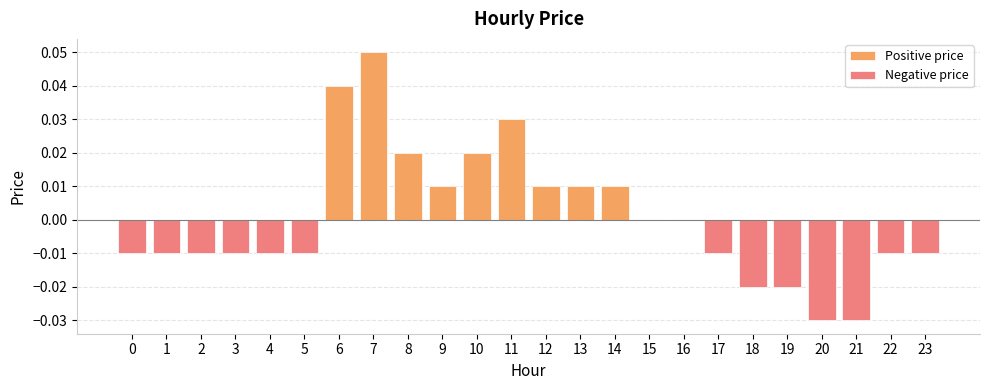

What is the difference between the second highest and second lowest values?

0.1